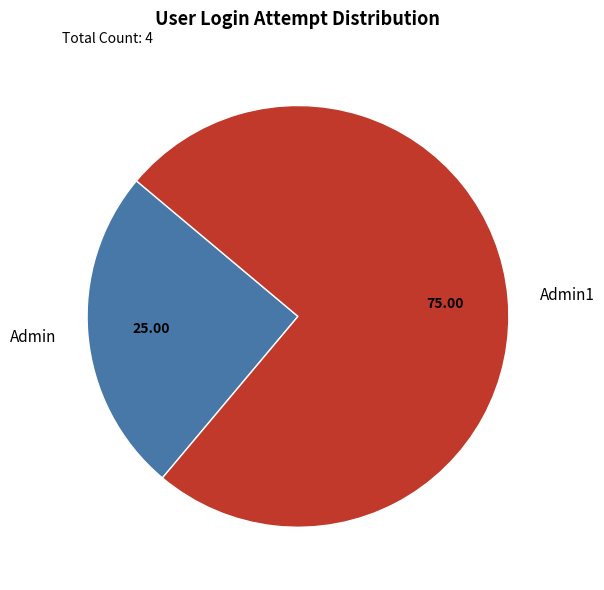

Which slice is the smallest?

Admin